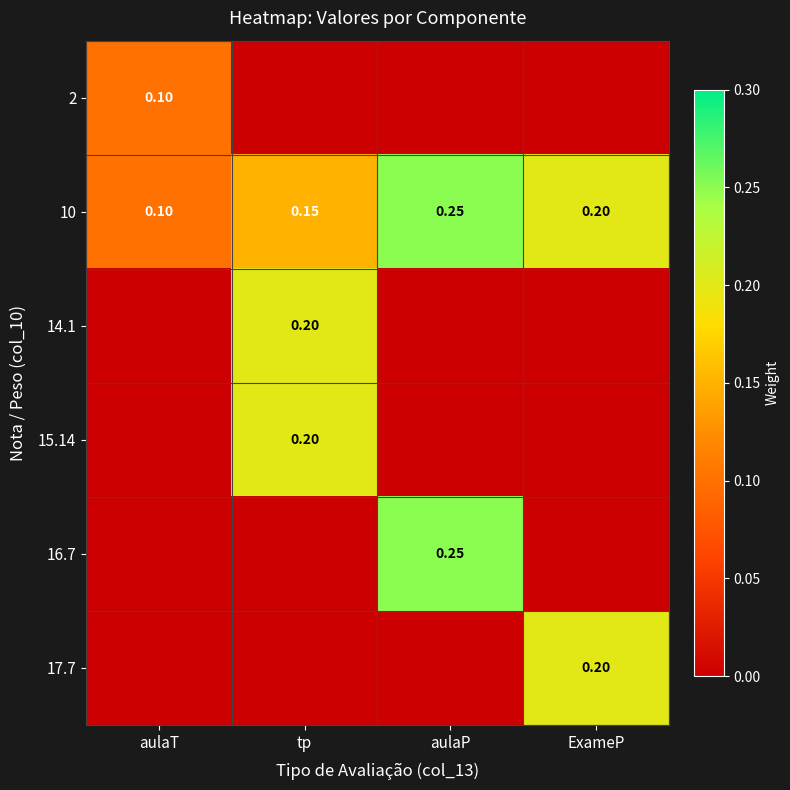

List the labels in order of 10 value, largest first.

aulaP, ExameP, tp, aulaT